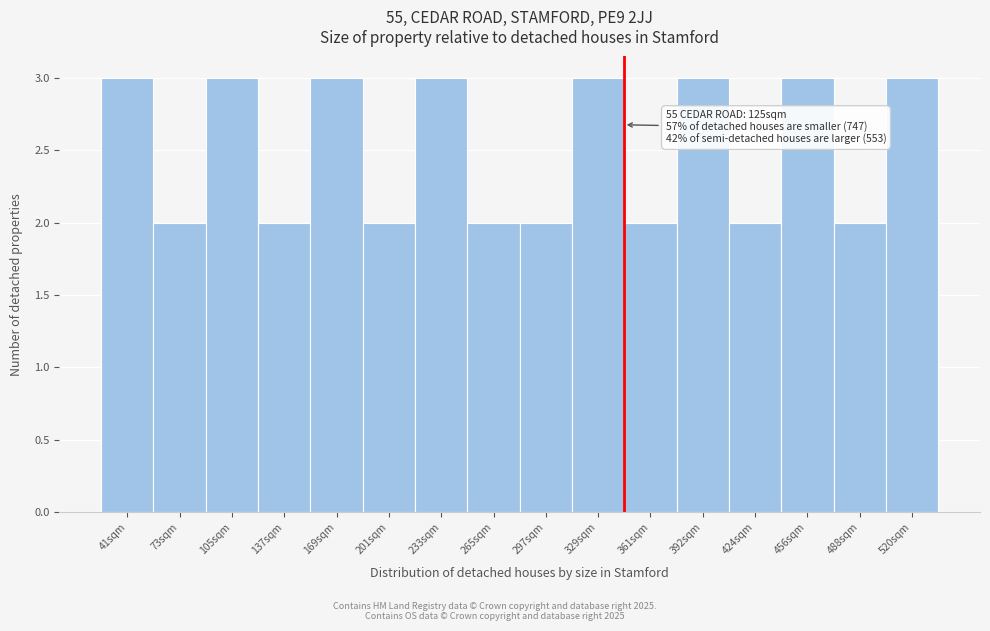

Reading left to right, extract all data points from this chart.

3	2	3	2	3	2	3	2	2	3	2	3	2	3	2	3